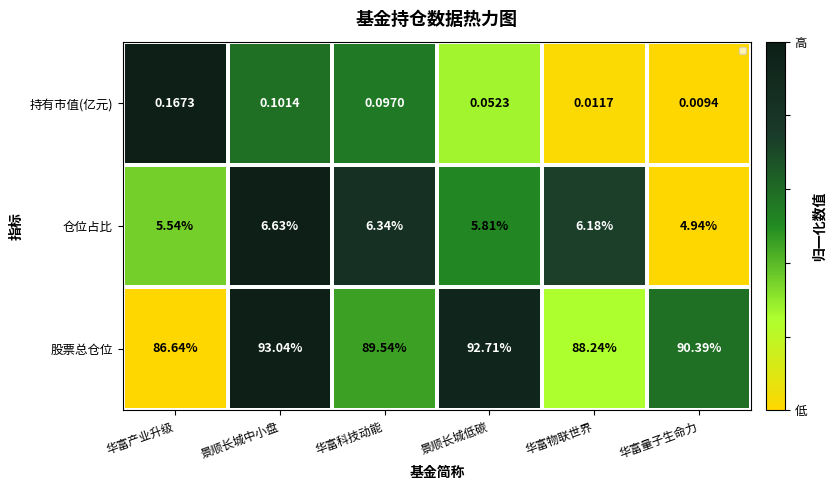

Which label corresponds to the smallest value in the chart?

华富量子生命力